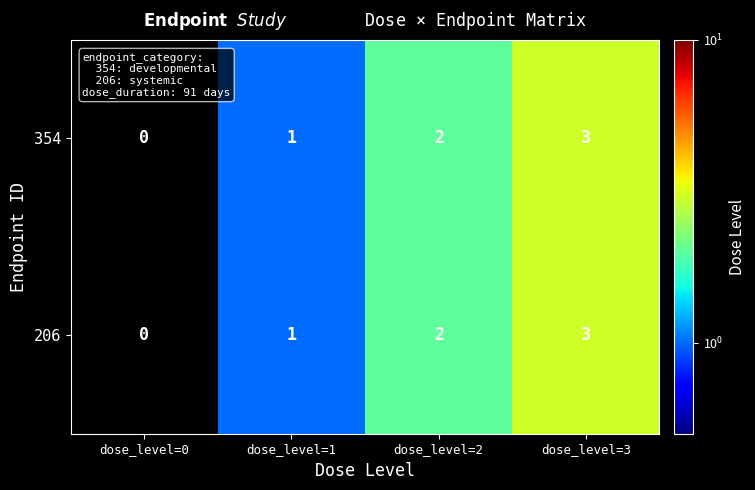

Which category has the highest value in the 354 series?

dose_level=3